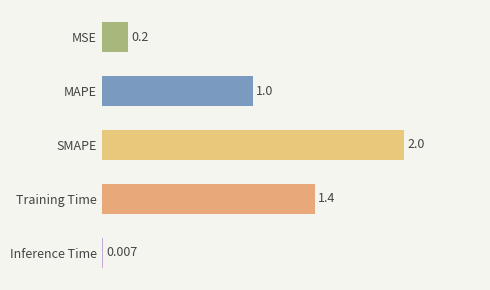

Which category has the highest value across all series?

SMAPE